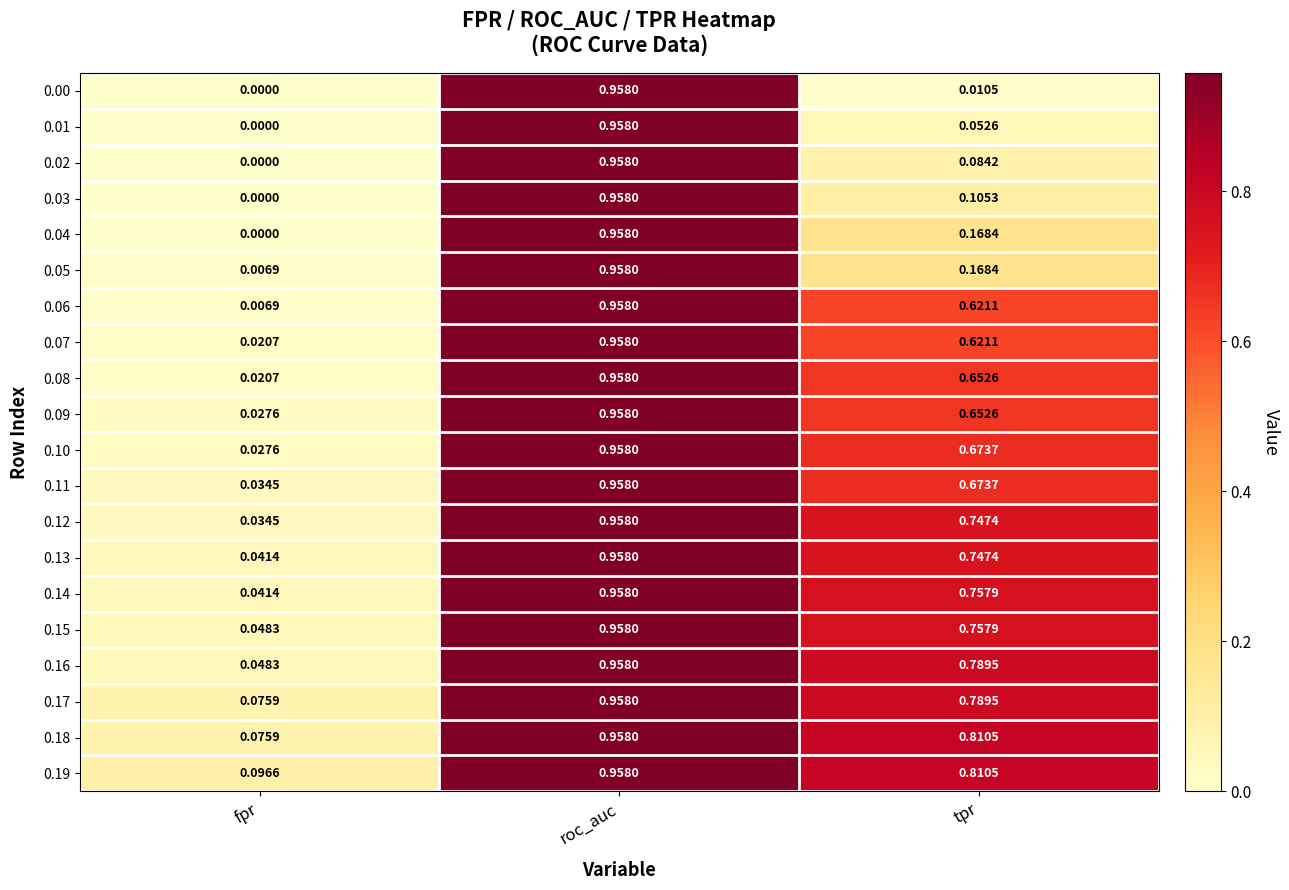

List the labels in order of 0.01 value, smallest first.

fpr, tpr, roc_auc